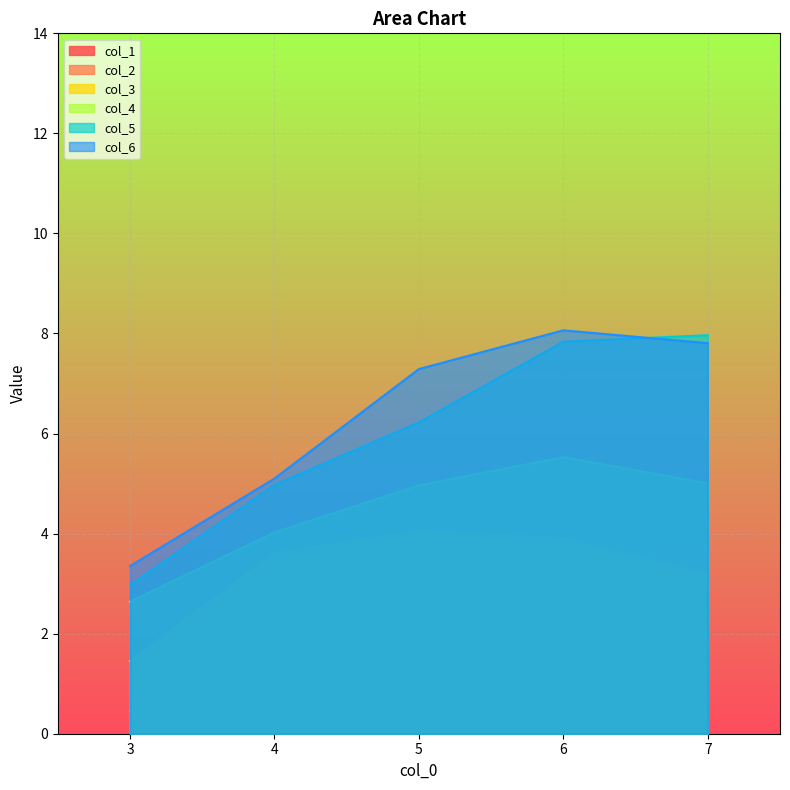

Between 3.0 and 6.0, which is larger?

6.0